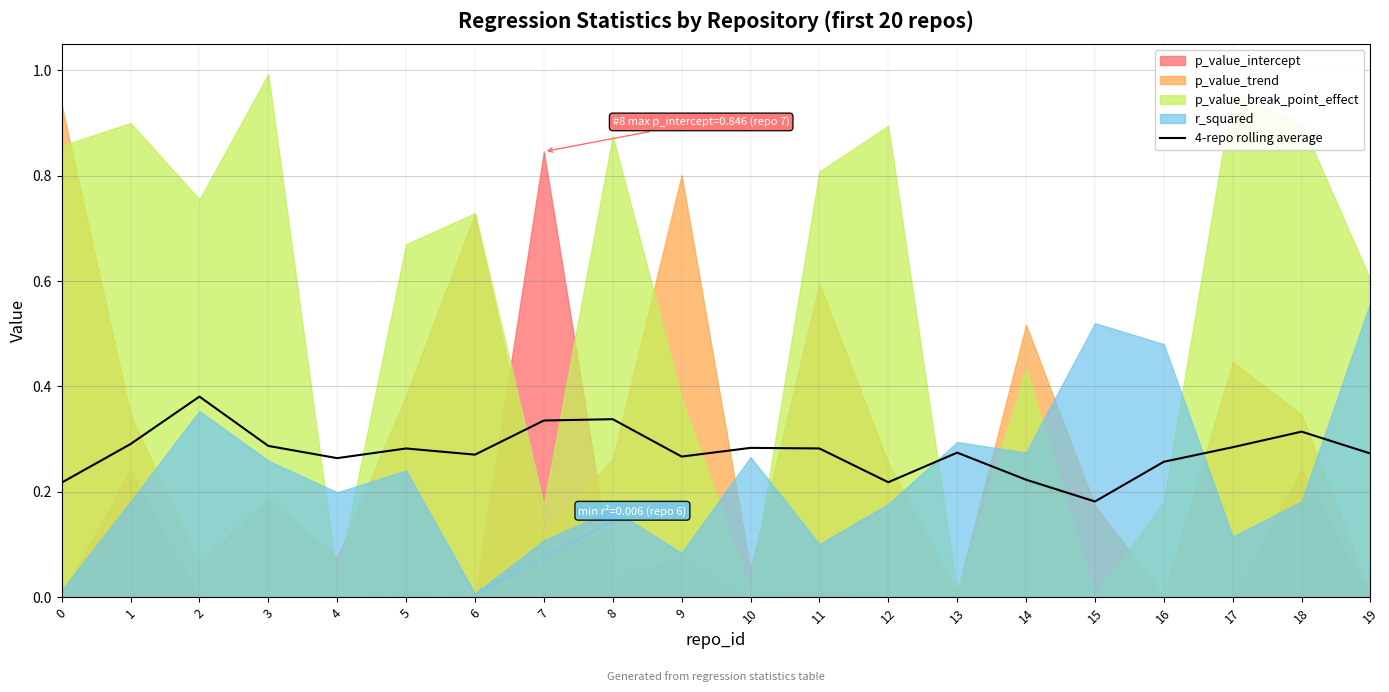

What is the sum of the values at 11 and 0?

0.5